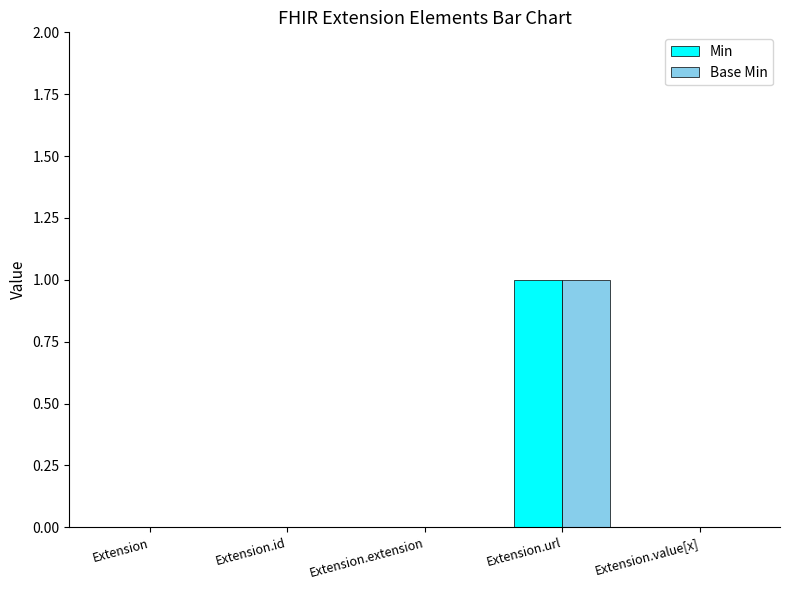

What is the sum of the Min values at Extension.extension and Extension.url?

1